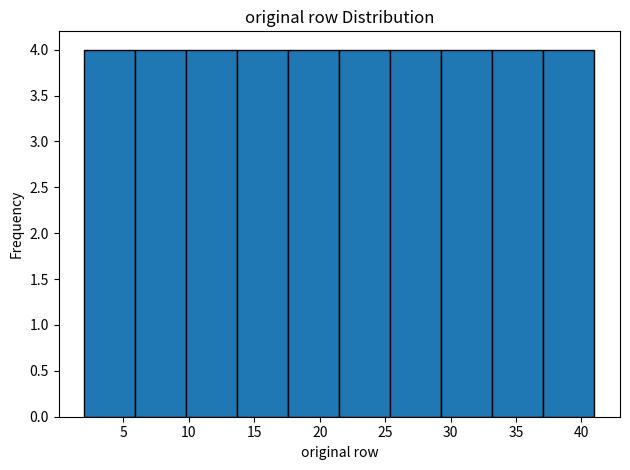

Reading left to right, list every bar in this chart as the range it spans on the x-axis followed by its height. Neither the bar edges nor the heights are printed on the chart, so give them approximately, as read against the axes.

2.0 to 5.9: 4
5.9 to 9.8: 4
9.8 to 13.7: 4
13.7 to 17.6: 4
17.6 to 21.5: 4
21.5 to 25.4: 4
25.4 to 29.3: 4
29.3 to 33.2: 4
33.2 to 37.1: 4
37.1 to 41.0: 4